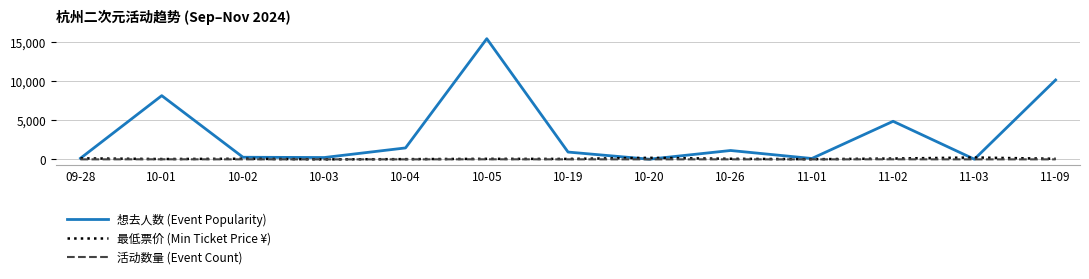

How many lines are shown in the chart?

3